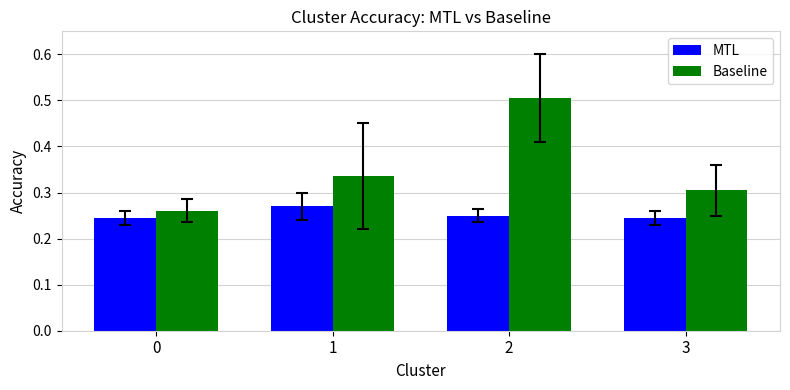

What is the sum of the MTL values at 2 and 3?

0.5